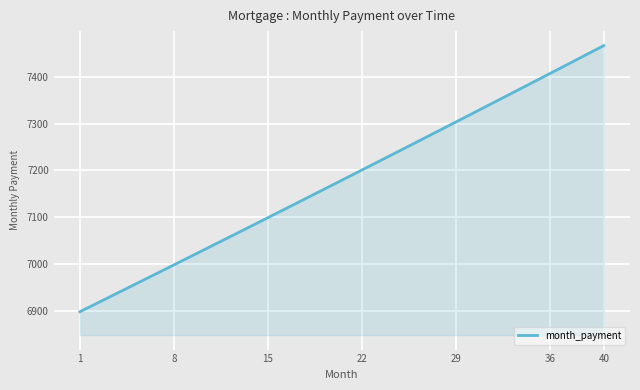

What is the greatest value displayed?

7467.1